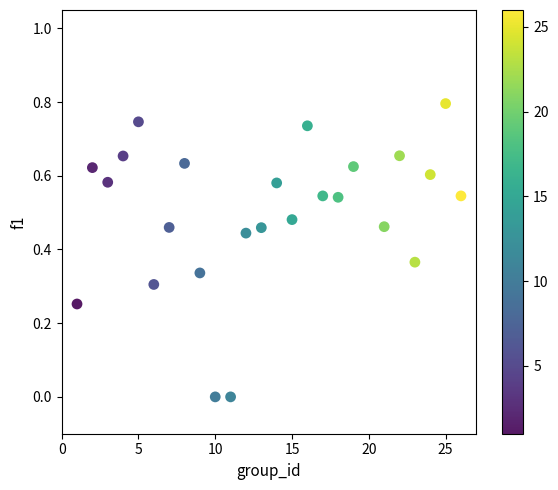

What is the range of X values (max minus min)?

25.0